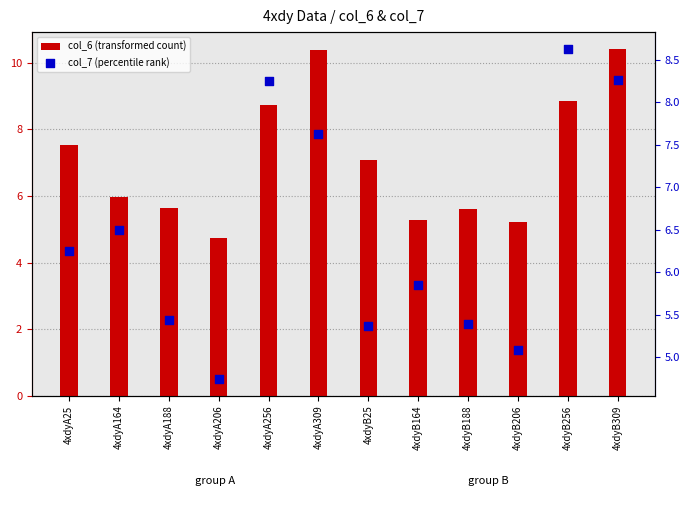

At which category is the sum across all series the highest?

4xdyB309